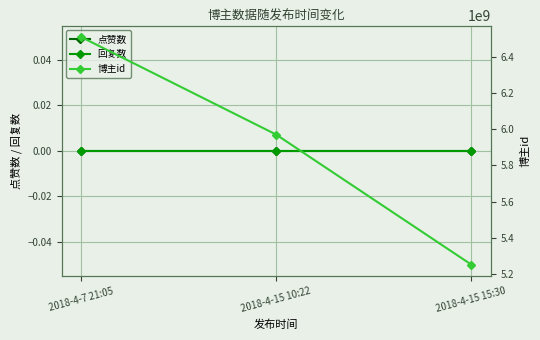

List the labels in order of 博主id value, largest first.

2018-4-7 21:05, 2018-4-15 10:22, 2018-4-15 15:30